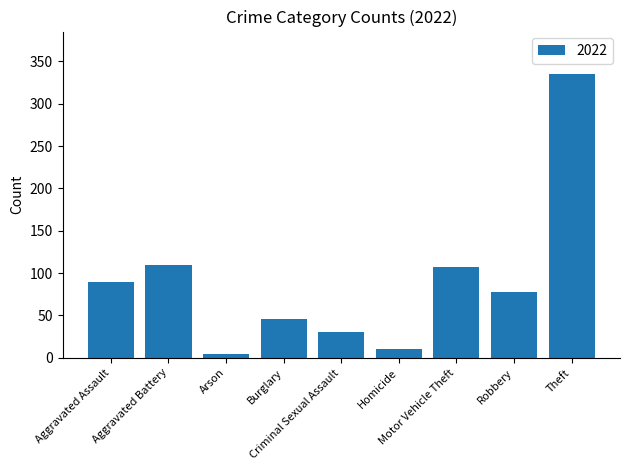

What is the greatest value displayed?

335